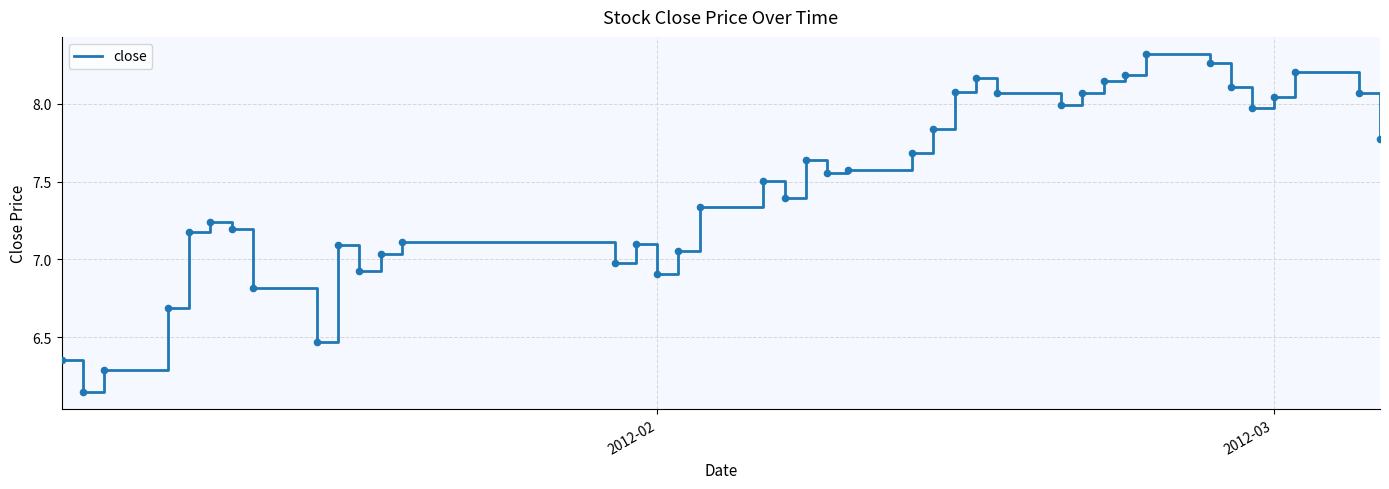

What is the difference between the maximum and minimum values?

2.2